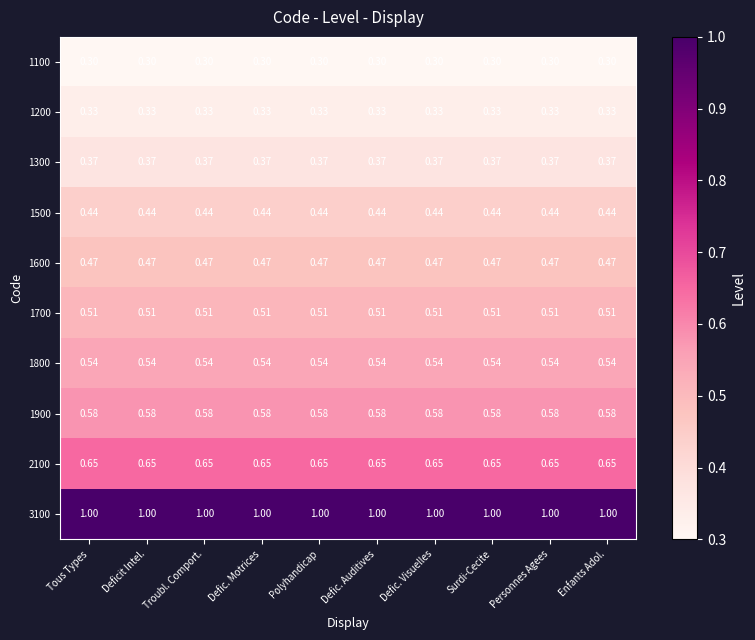

Is the value of 1300 at Defic. Motrices greater than the value of 2100 at Defic. Motrices?

No